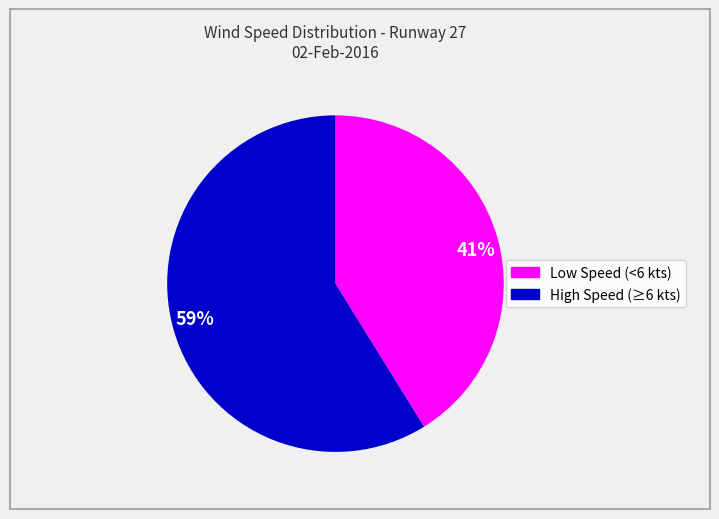

To the nearest percent, what portion does 41% represent?

41%